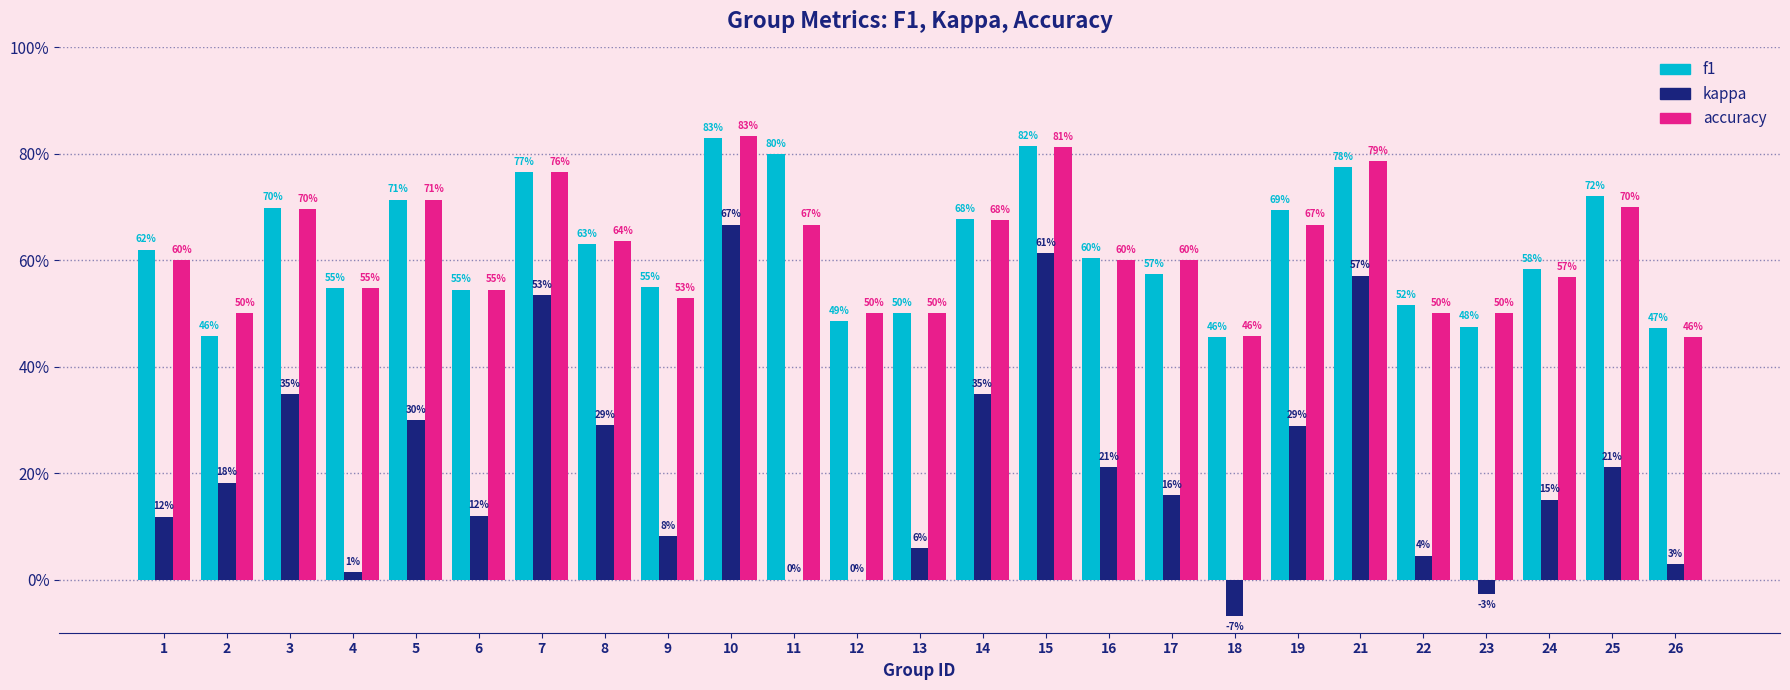

Are the bars grouped side by side (vs. stacked)?

Yes